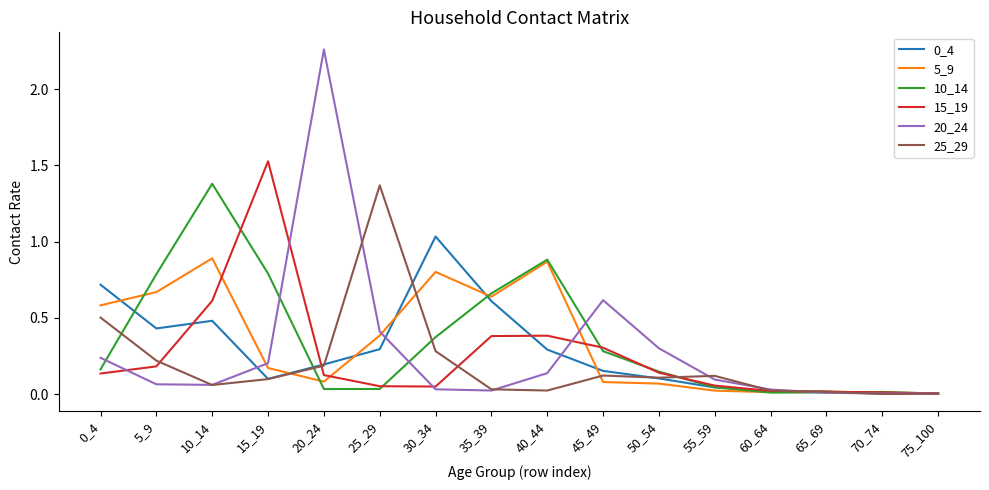

Is it true that 5_9 equals 0.6 at 0_4?

True